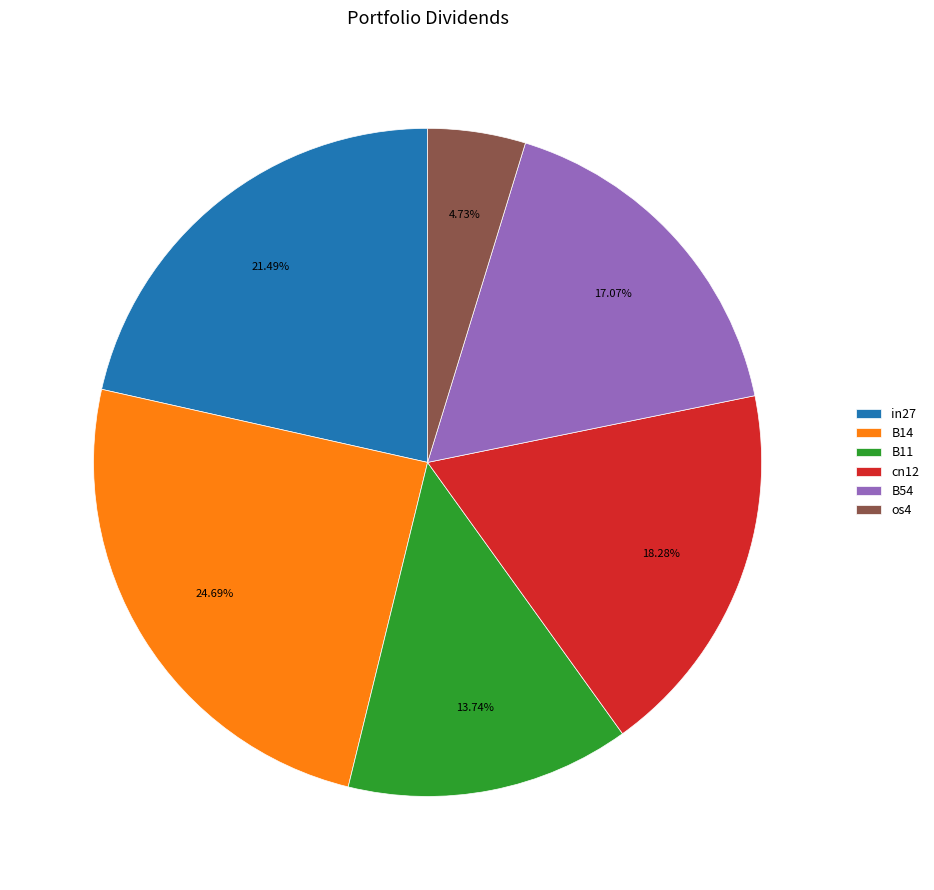

What is the largest slice in the pie chart?

B14